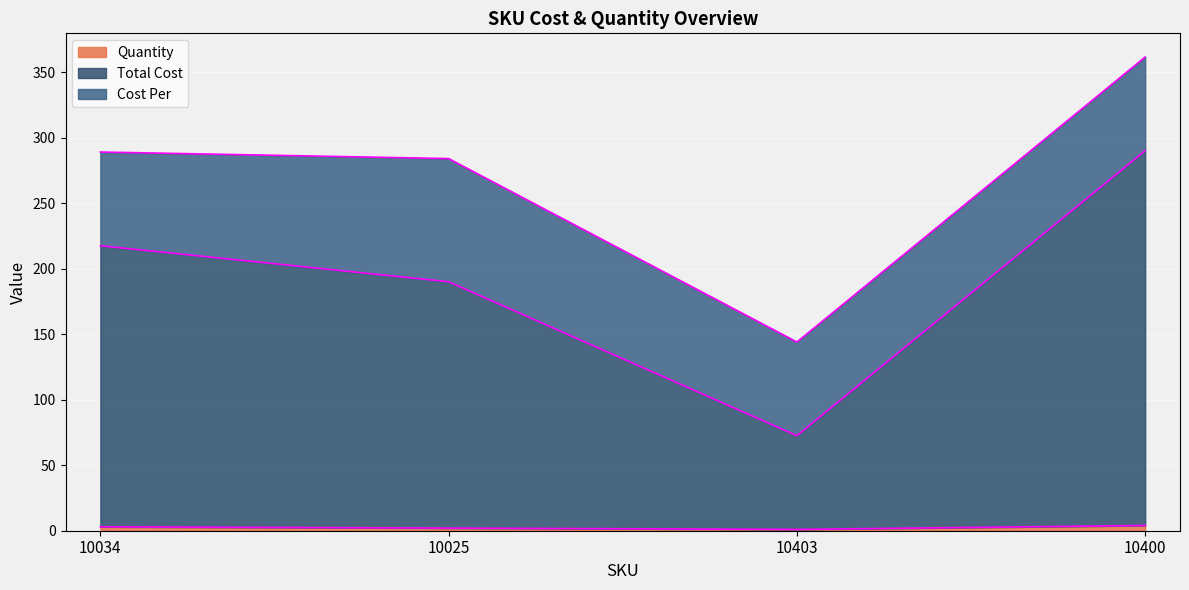

What is the sum of the Quantity values at 10400 and 10034?

7.0